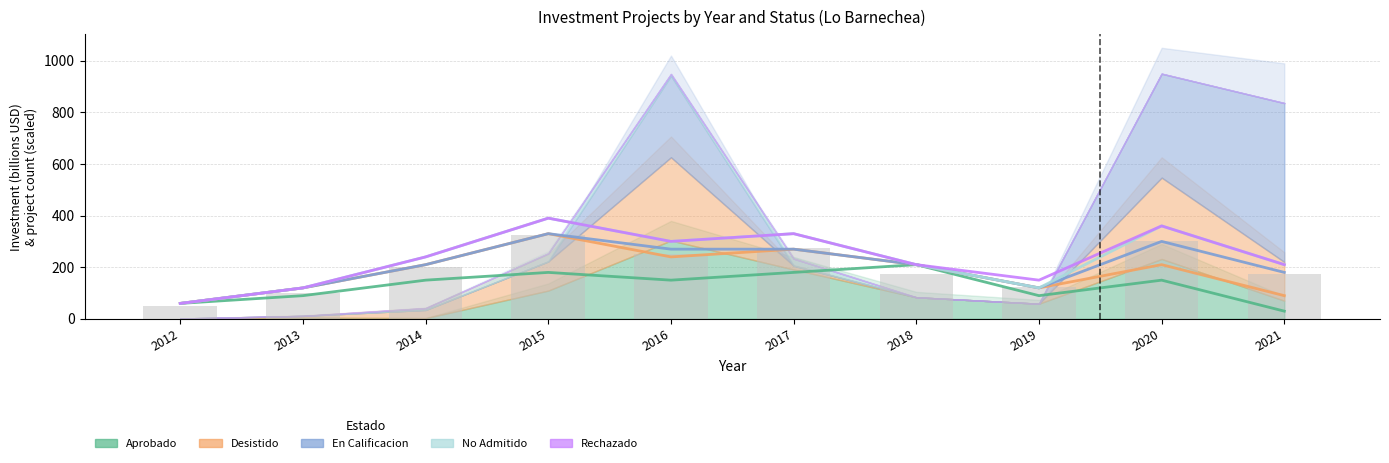

How many bars are there in each group?

5